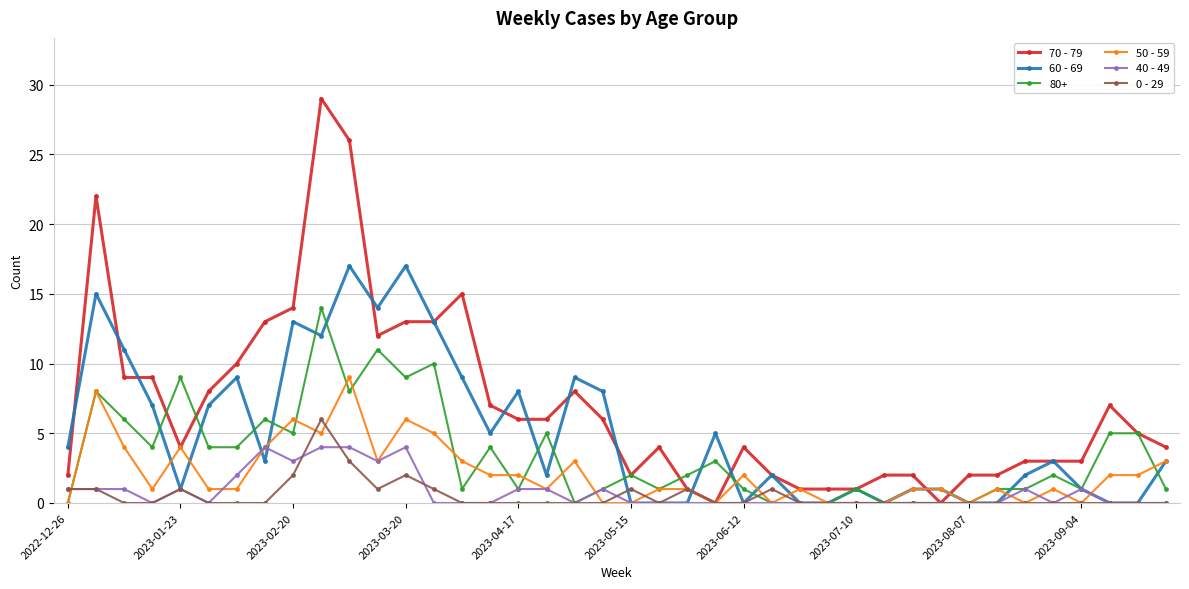

List the series in order of their peak value, highest first.

70 - 79, 60 - 69, 80+, 50 - 59, 0 - 29, 40 - 49